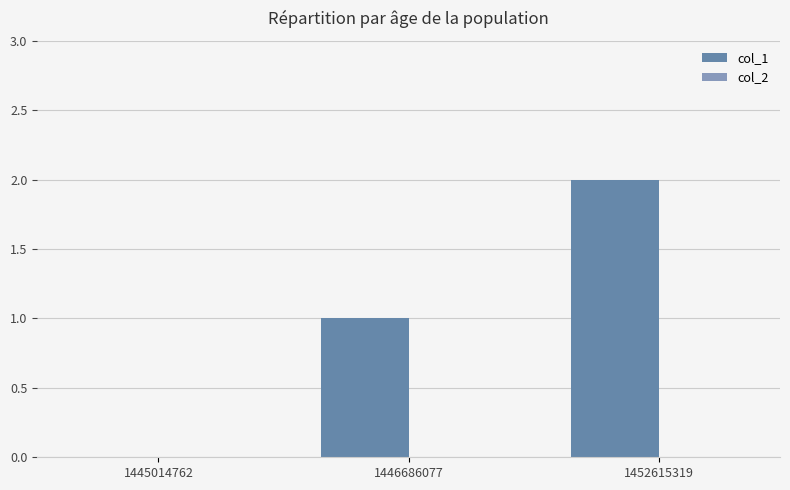

Are the bars horizontal?

No